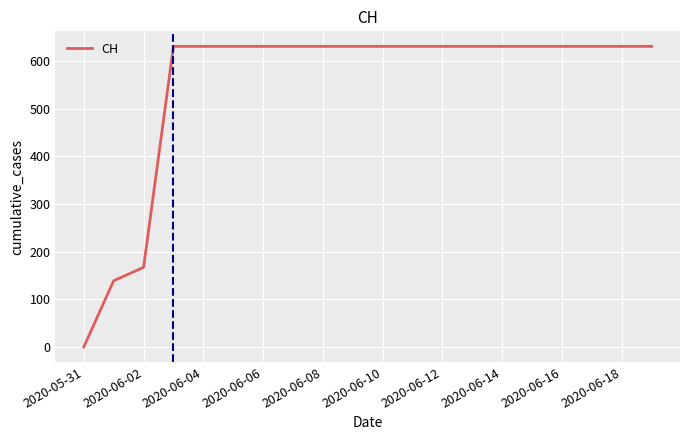

What is the greatest value displayed?

631